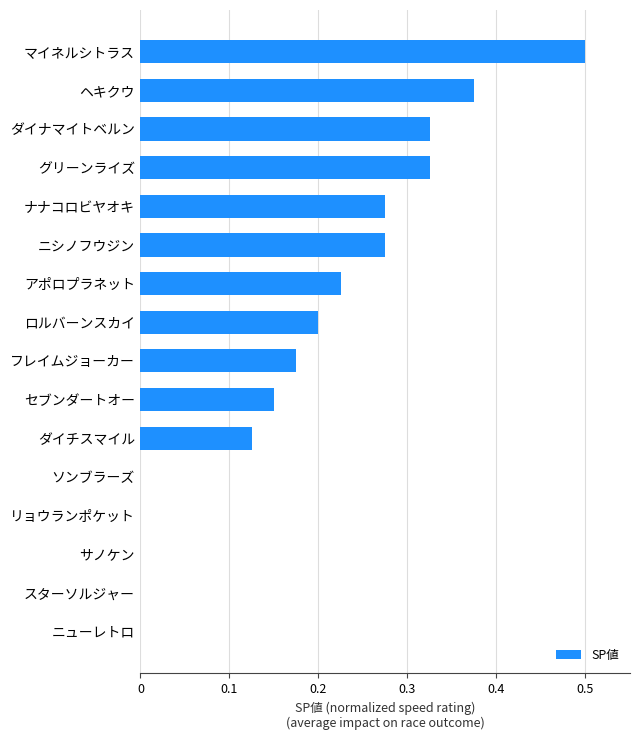

What is the sum of all values?

3.0